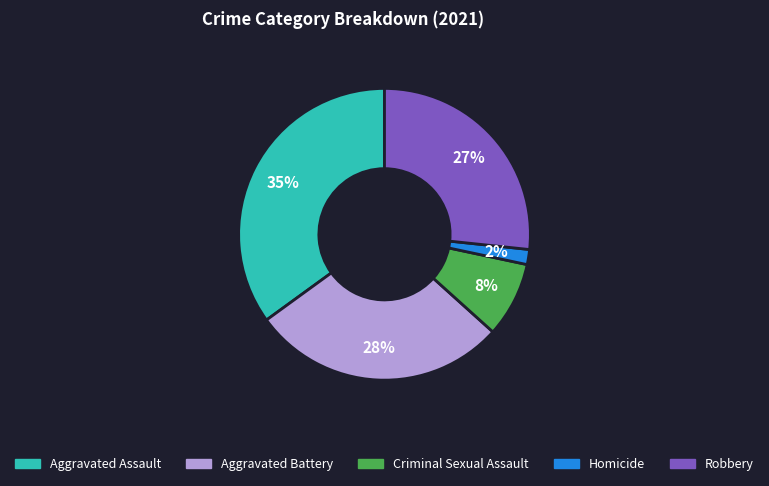

Combined, do Criminal Sexual Assault and Aggravated Assault account for over 50%?

No